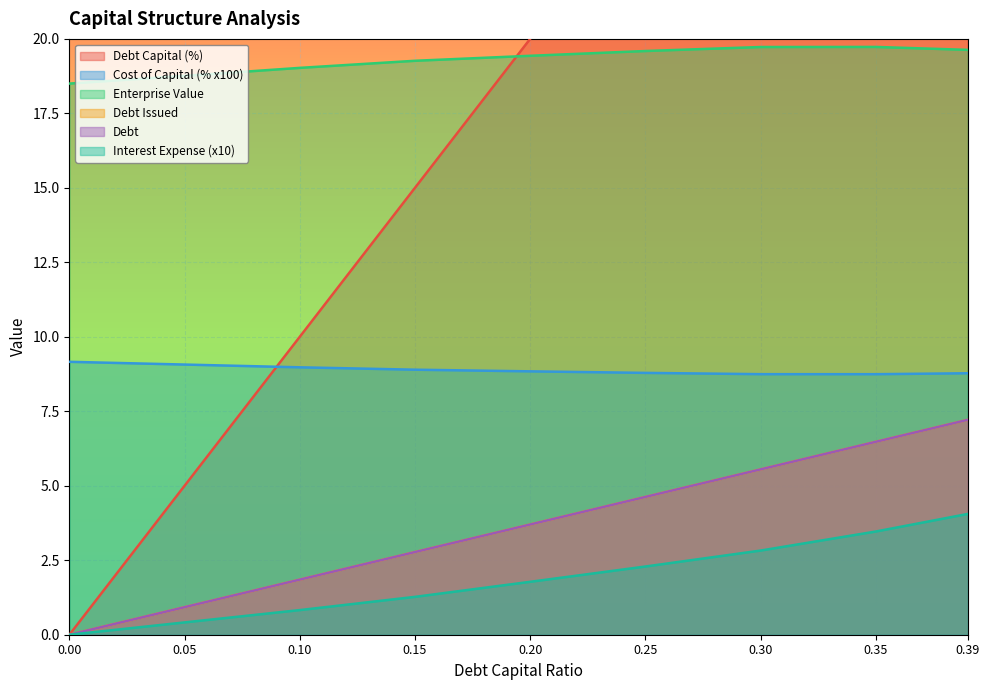

True or false: debt_issued and debt_capital cross at least once.

False